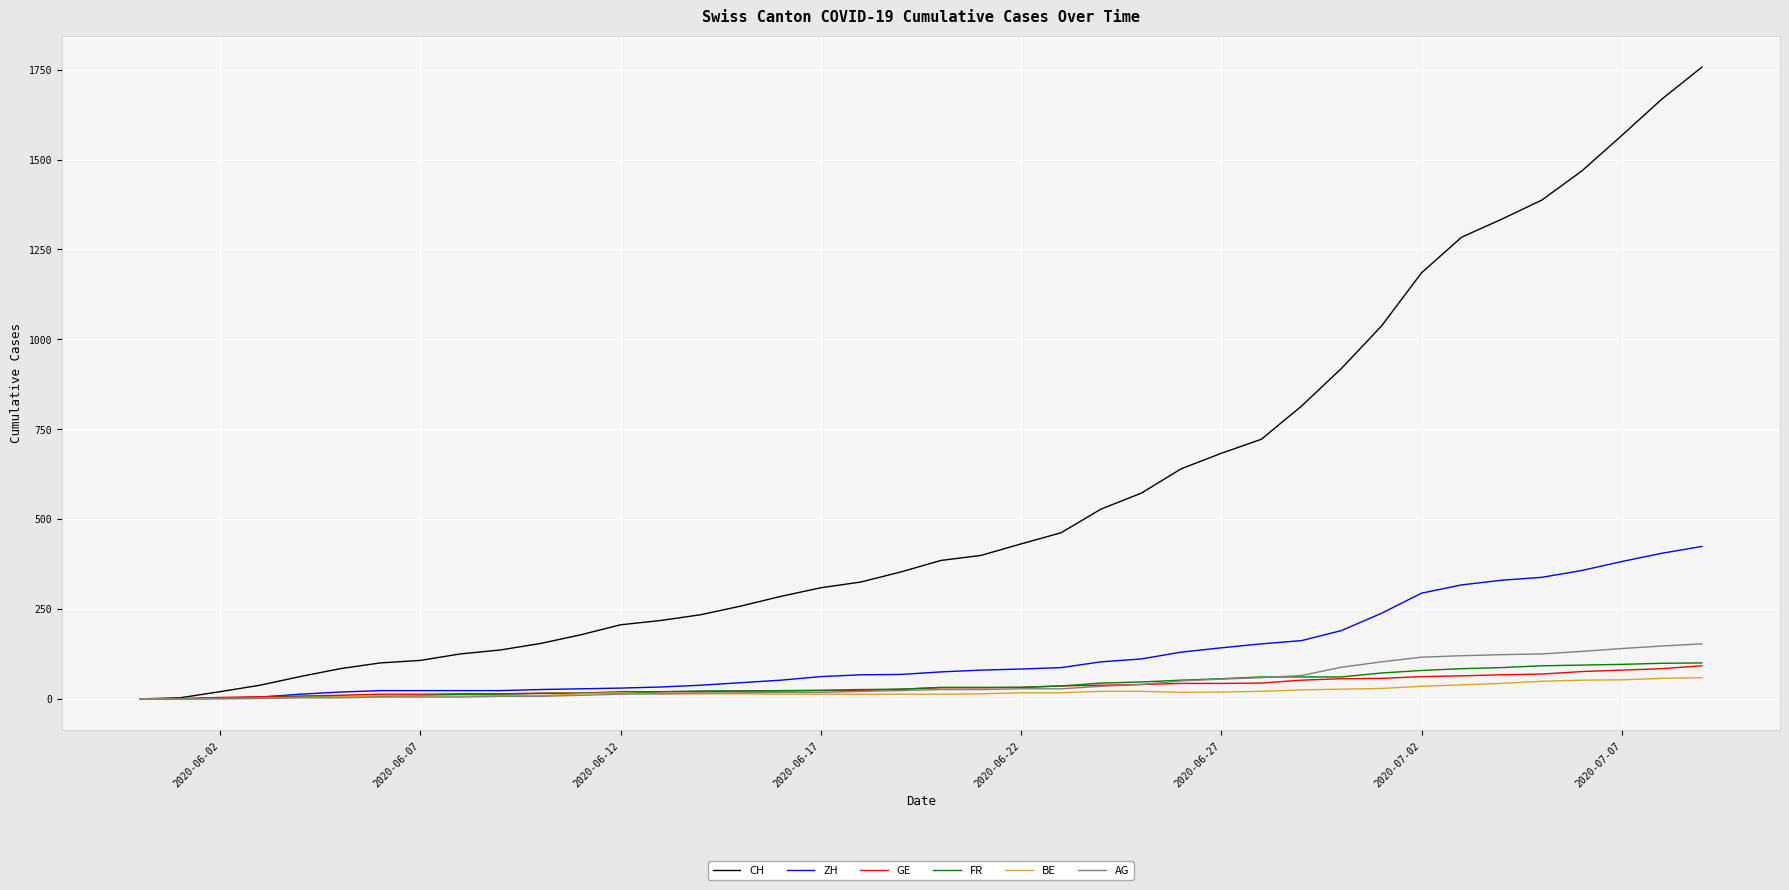

How many lines are shown in the chart?

6